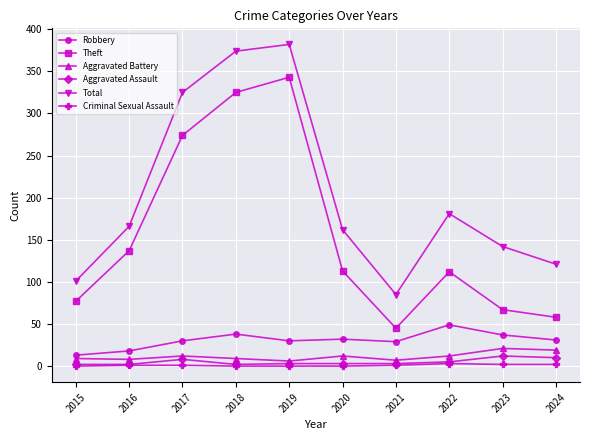

Is it true that Robbery equals 31 at 2024?

True